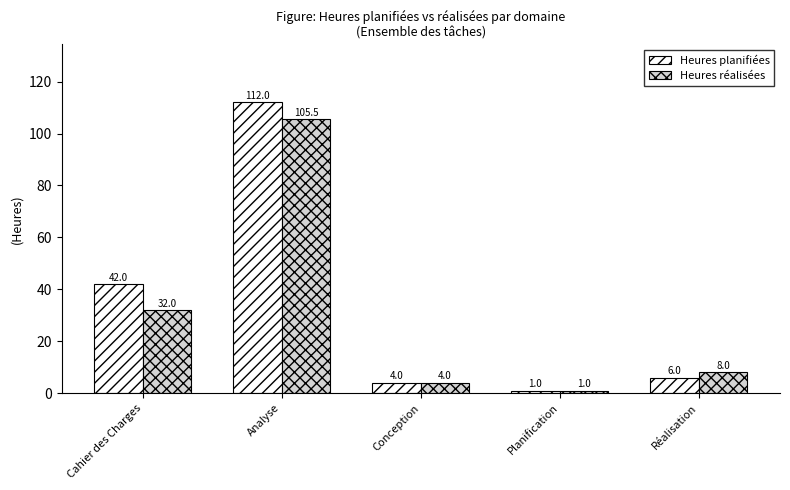

True or false: Heures planifiées has a value of 1.3 at Réalisation.

False